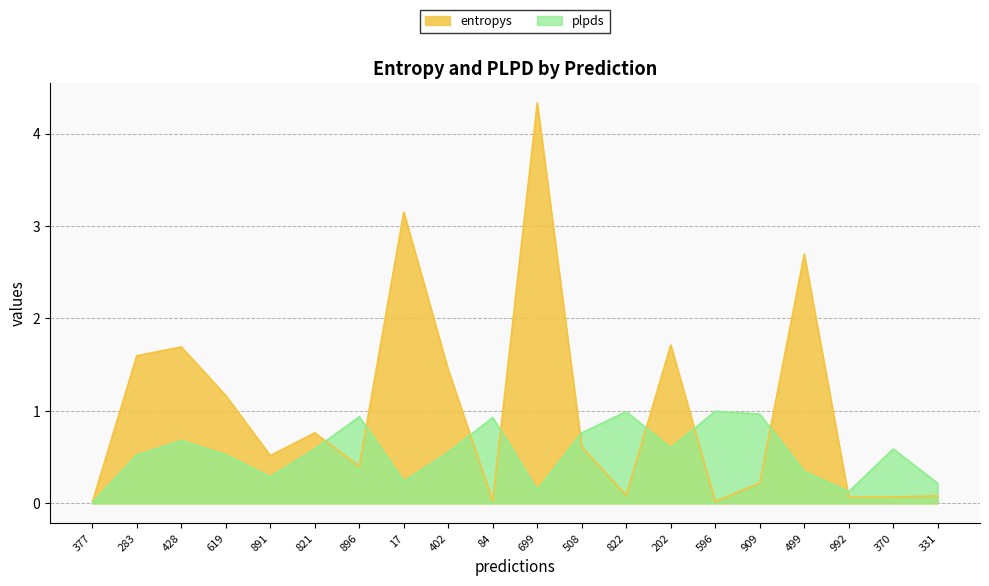

Where do plpds and entropys first cross each other?

821 and 896